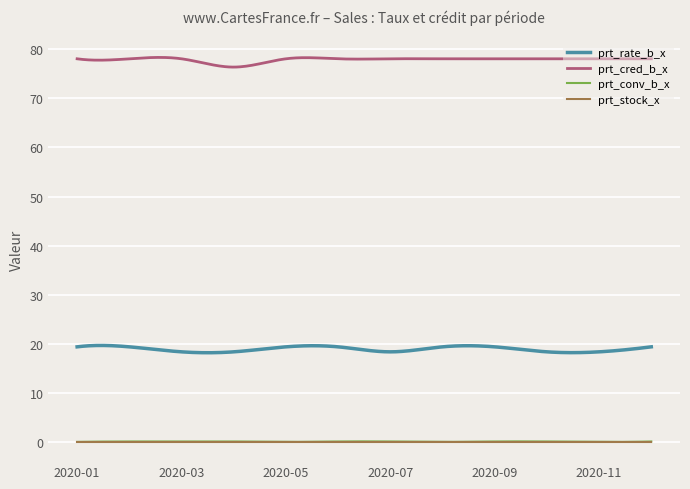

What is the greatest value displayed?

78.4